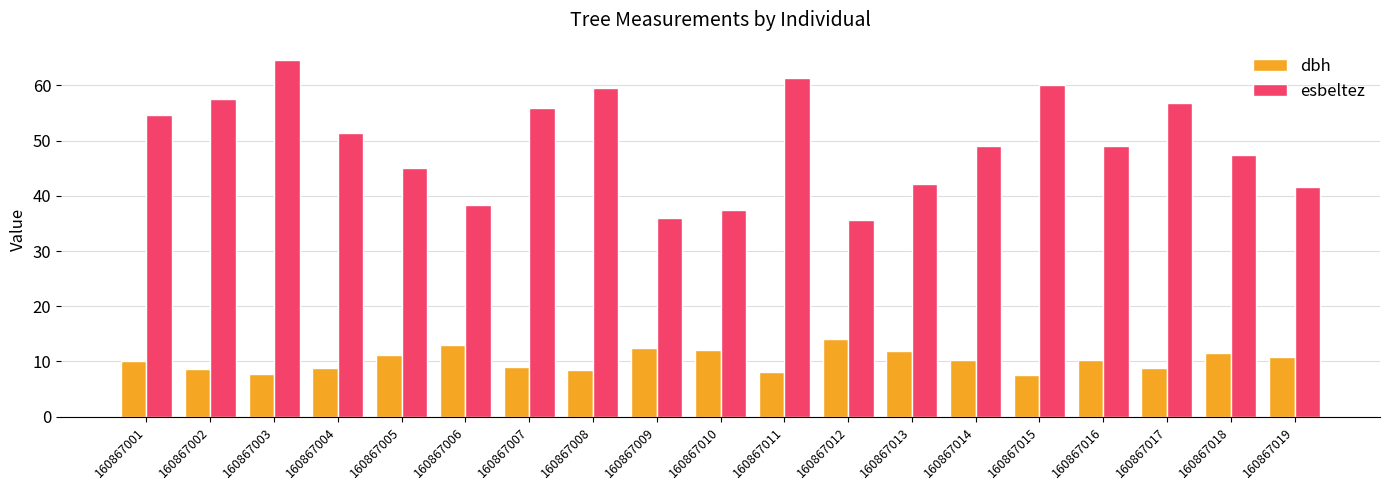

What is the spread (max minus min) of values at 160867018?

35.8